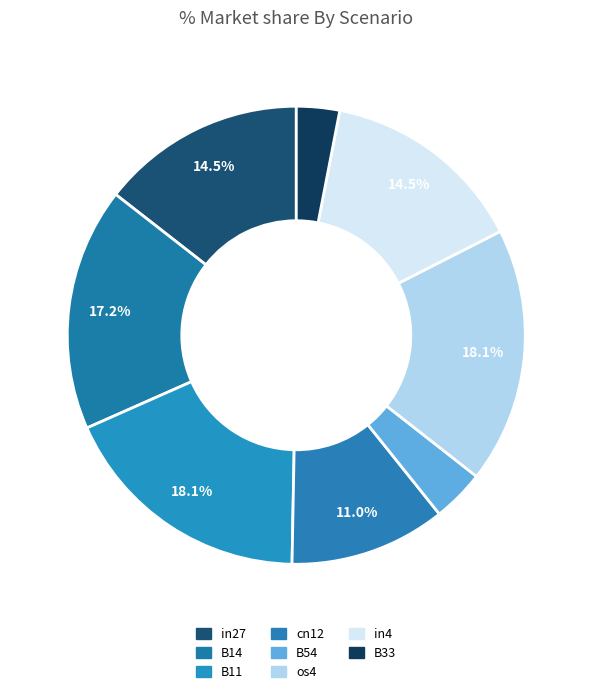

How many segments does this pie chart have?

8